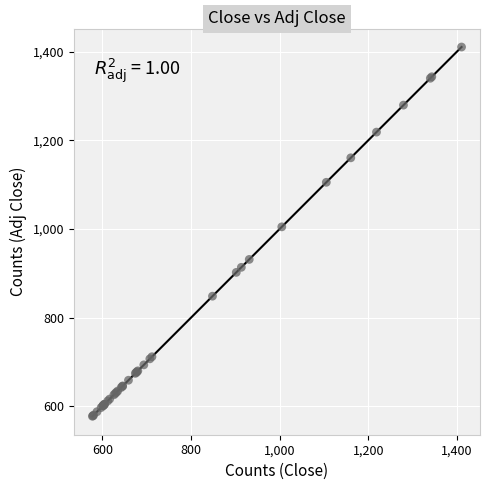

What Y value in the scatter plot is closest to 994?

1005.0